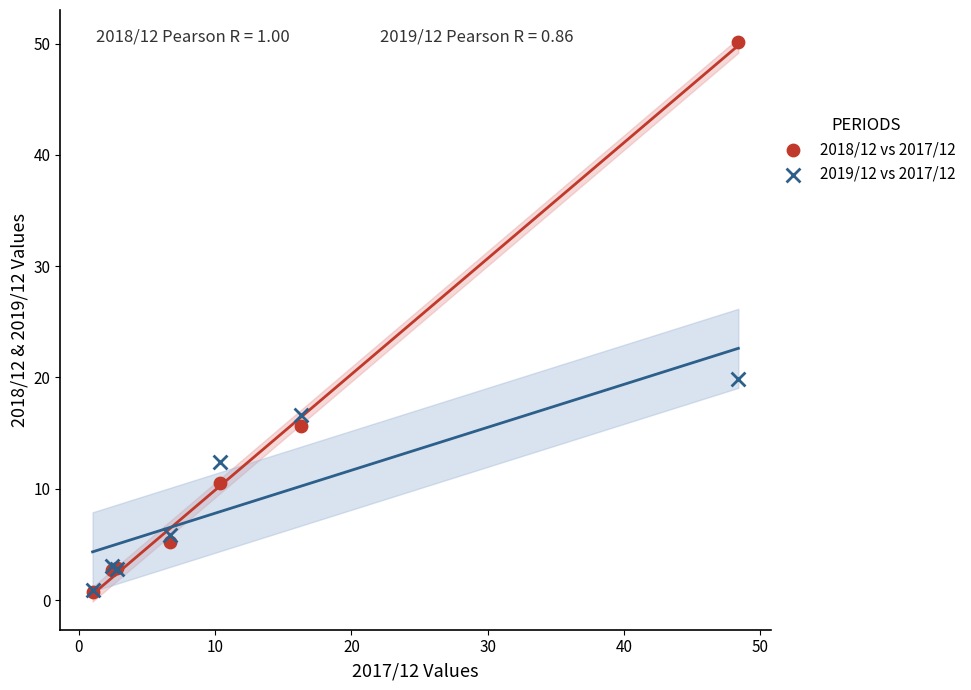

Which series reaches the maximum Y coordinate?

2018/12 vs 2017/12